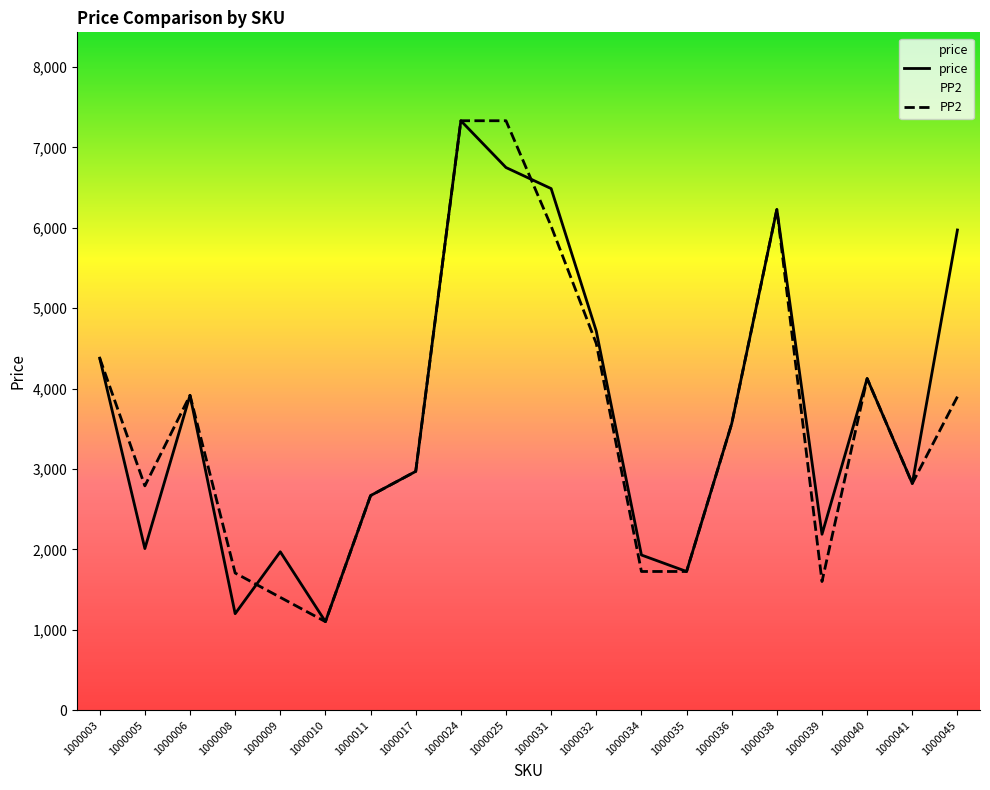

How many lines are shown in the chart?

2